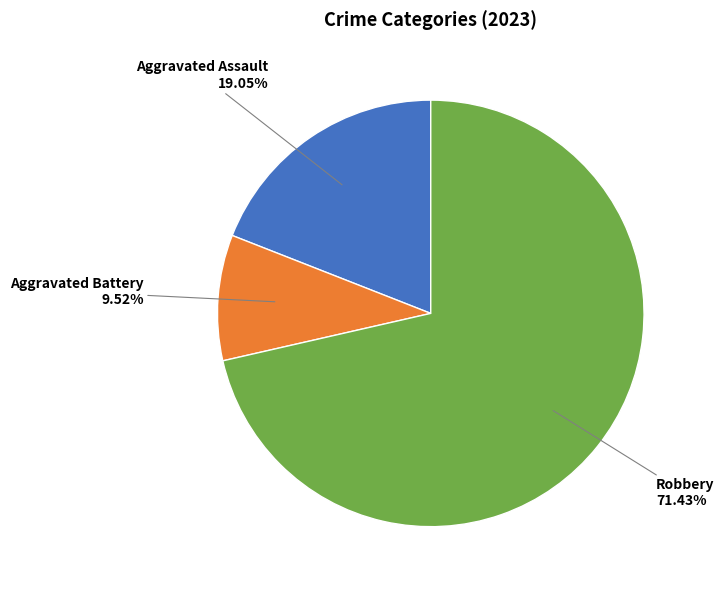

Rank the categories by value from lowest to highest.

Aggravated Battery, Aggravated Assault, Robbery